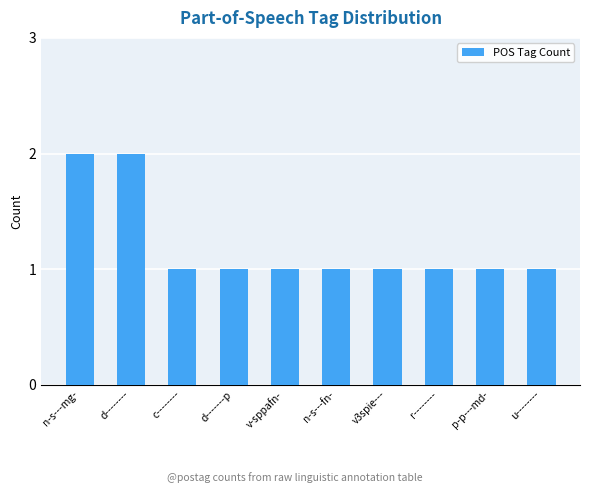

Is it true that the value at d-------- is 1?

False